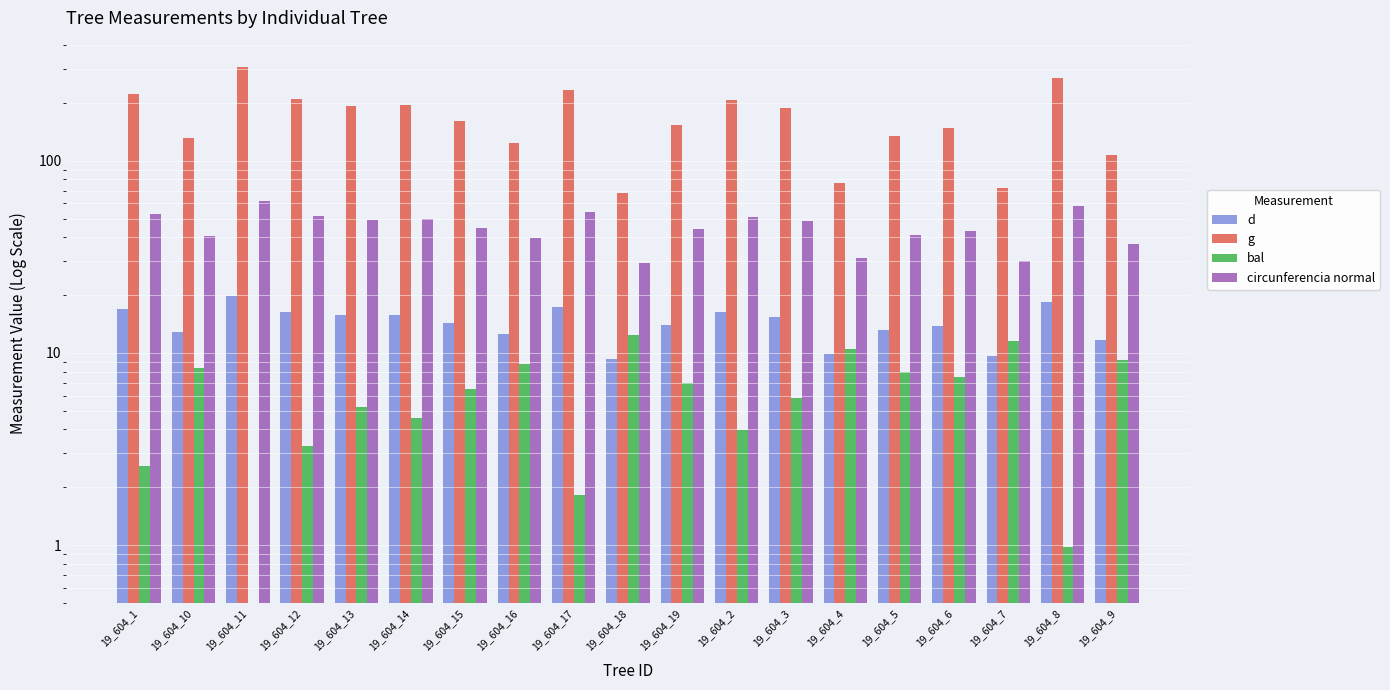

At which label does g first exceed 160?

19_604_1